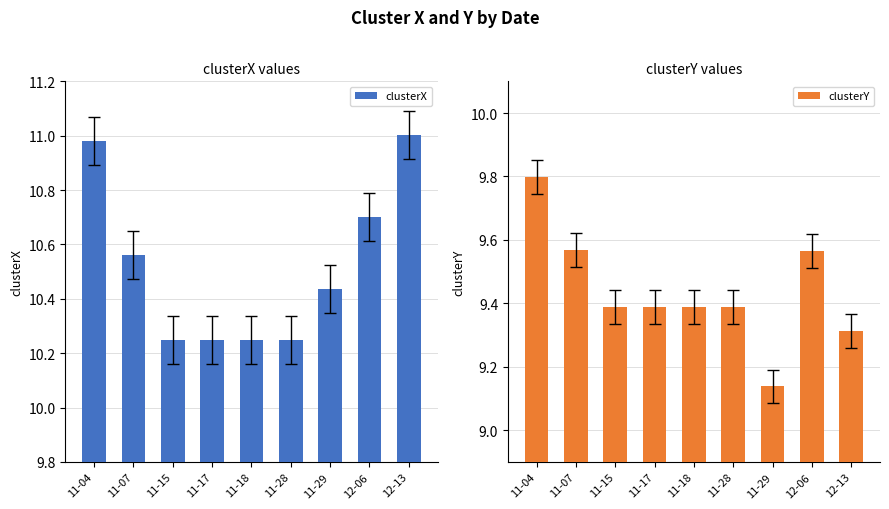

Between 12-13 and 11-17, which is larger?

12-13